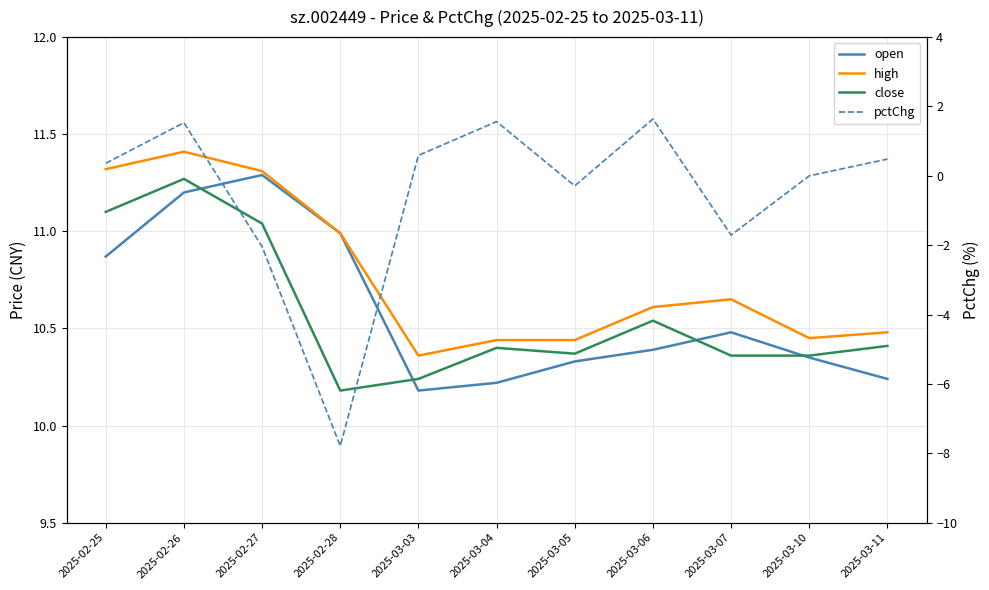

What is the lowest value of the close series?

10.2